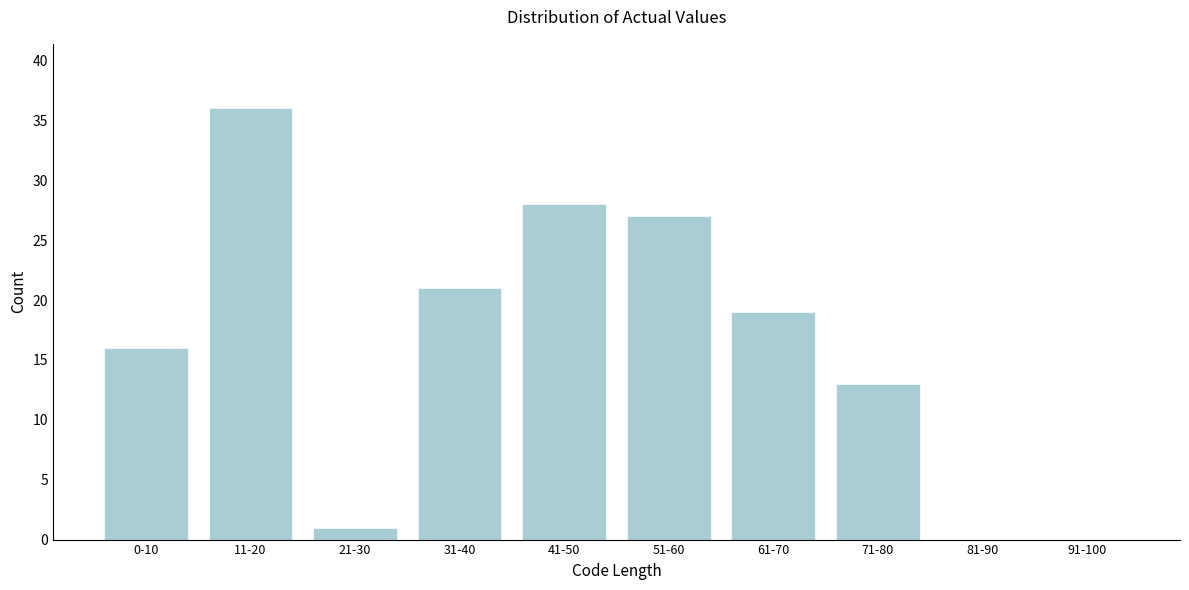

Reading left to right, what are all the values shown in this chart?

0-10=16	11-20=36	21-30=1	31-40=21	41-50=28	51-60=27	61-70=19	71-80=13	81-90=0	91-100=0